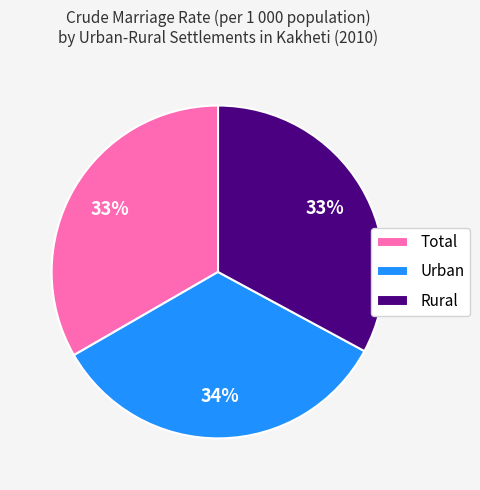

Approximately how many times larger is the value at Urban compared to Total?

1.0